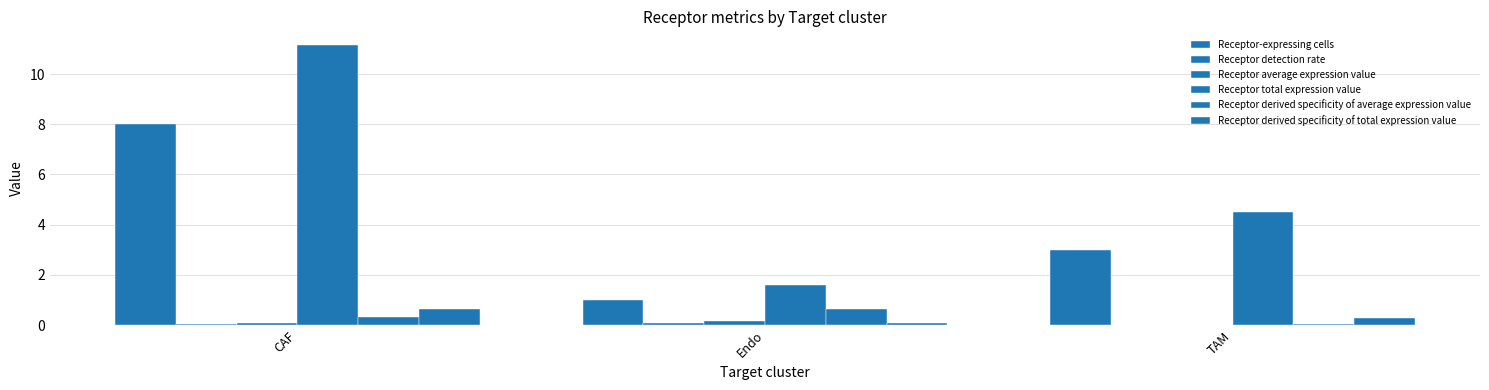

How many series are shown in this chart?

6